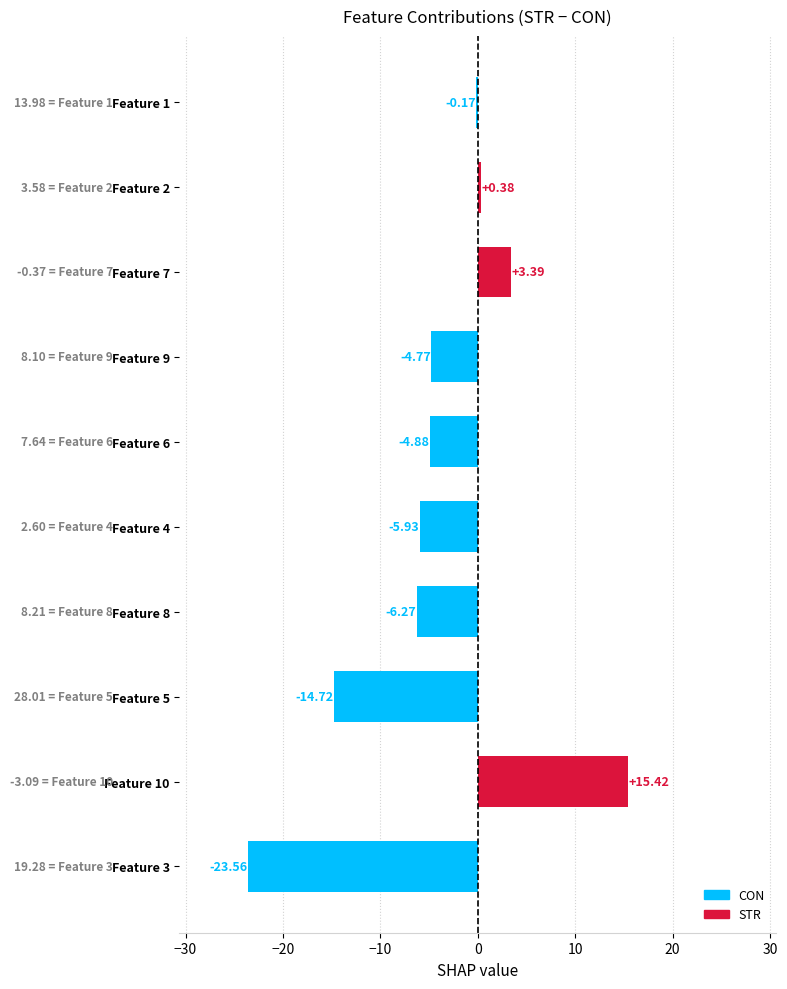

Between Feature 1 and Feature 7, which is larger?

Feature 7